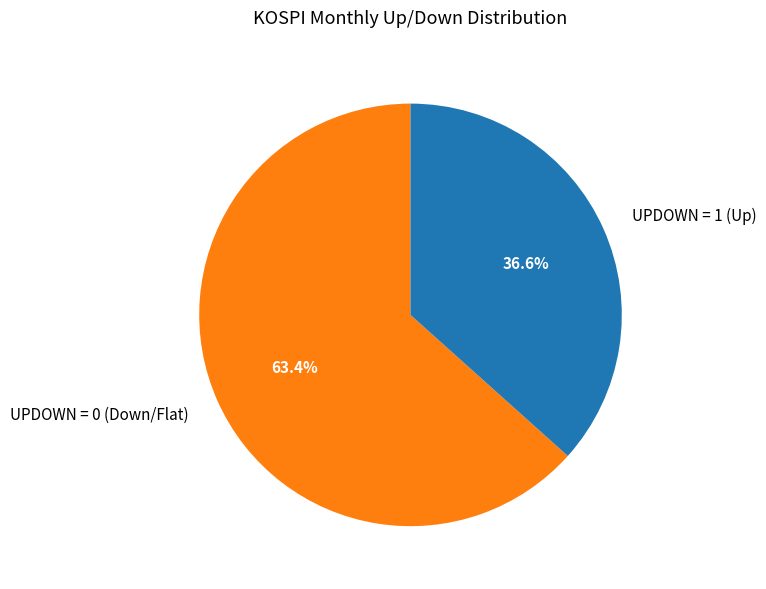

Between UPDOWN = 1 (Up) and UPDOWN = 0 (Down/Flat), which is larger?

UPDOWN = 0 (Down/Flat)